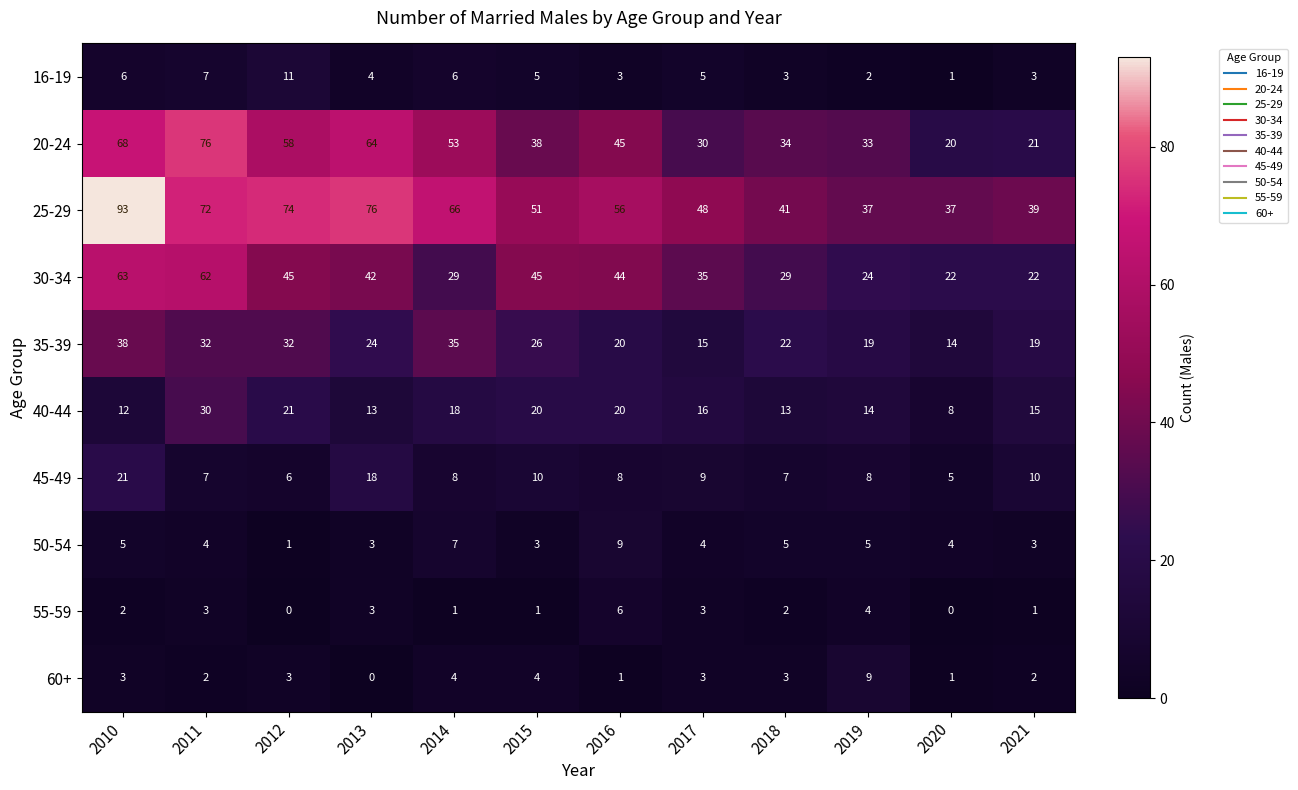

What is the total value across all series at 2013?

247